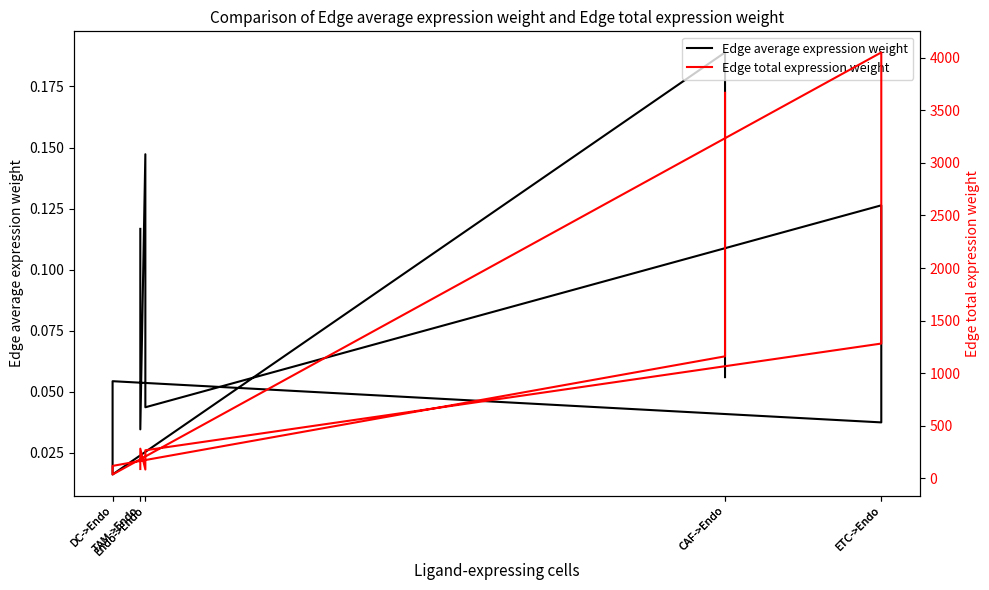

How many interior local valleys does the Edge total expression weight series have?

2